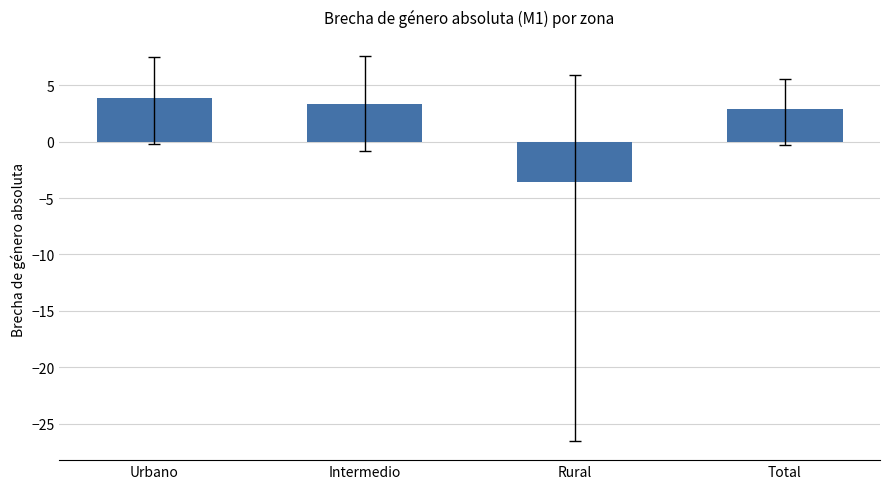

The chart shows a value of 1.2 at Intermedio. True or false?

False